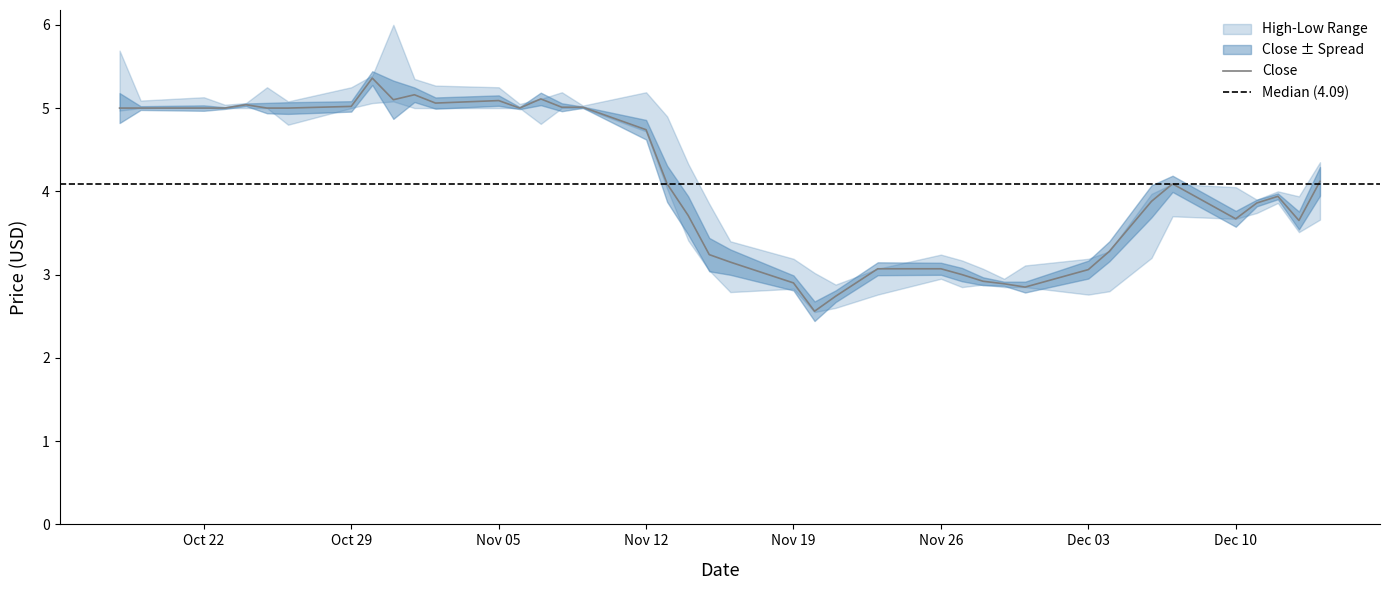

What is the average value of the Low series?

4.0